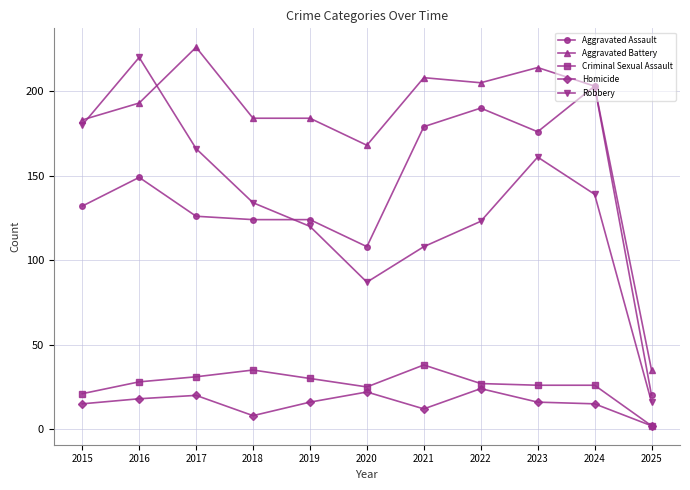

What is the minimum value shown in the chart?

2